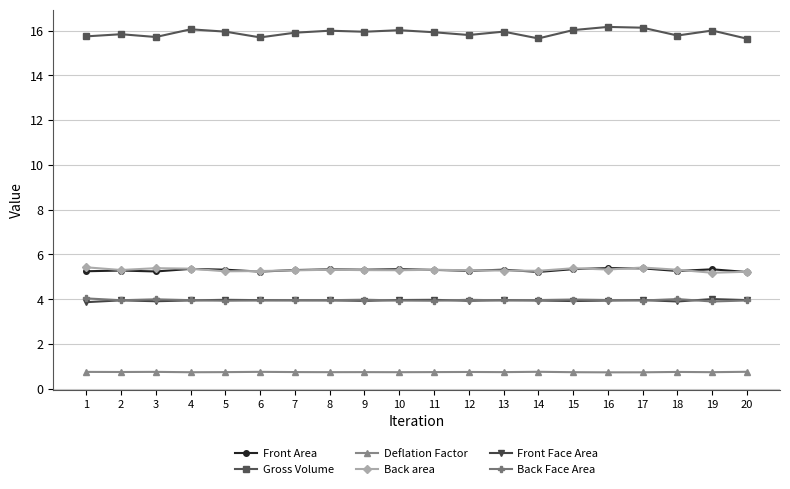

What value does the Back area series have at 12?

5.3